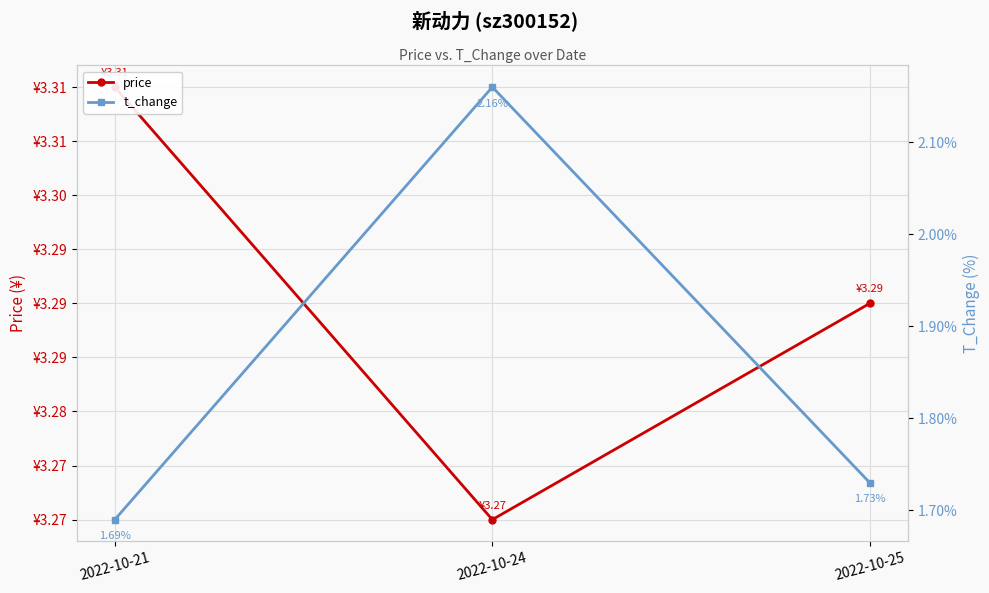

How many lines are shown in the chart?

2